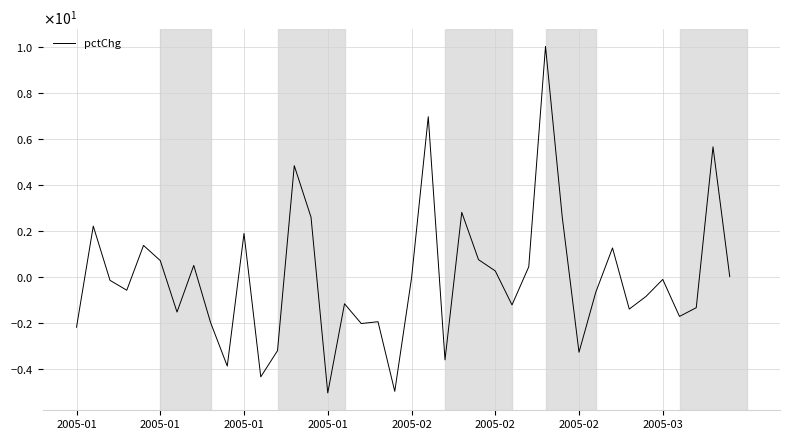

Does the chart have visible grid lines?

Yes